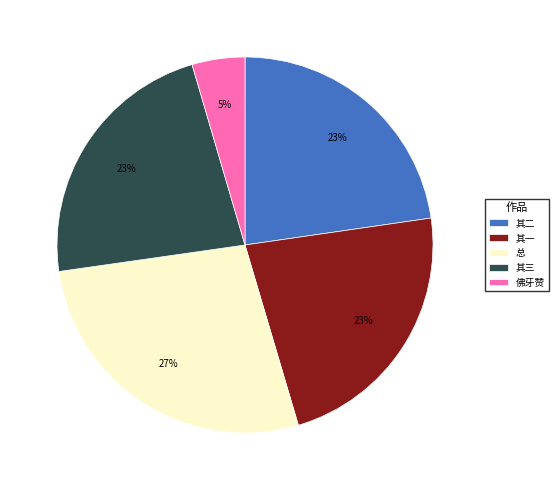

What is the largest slice in the pie chart?

总